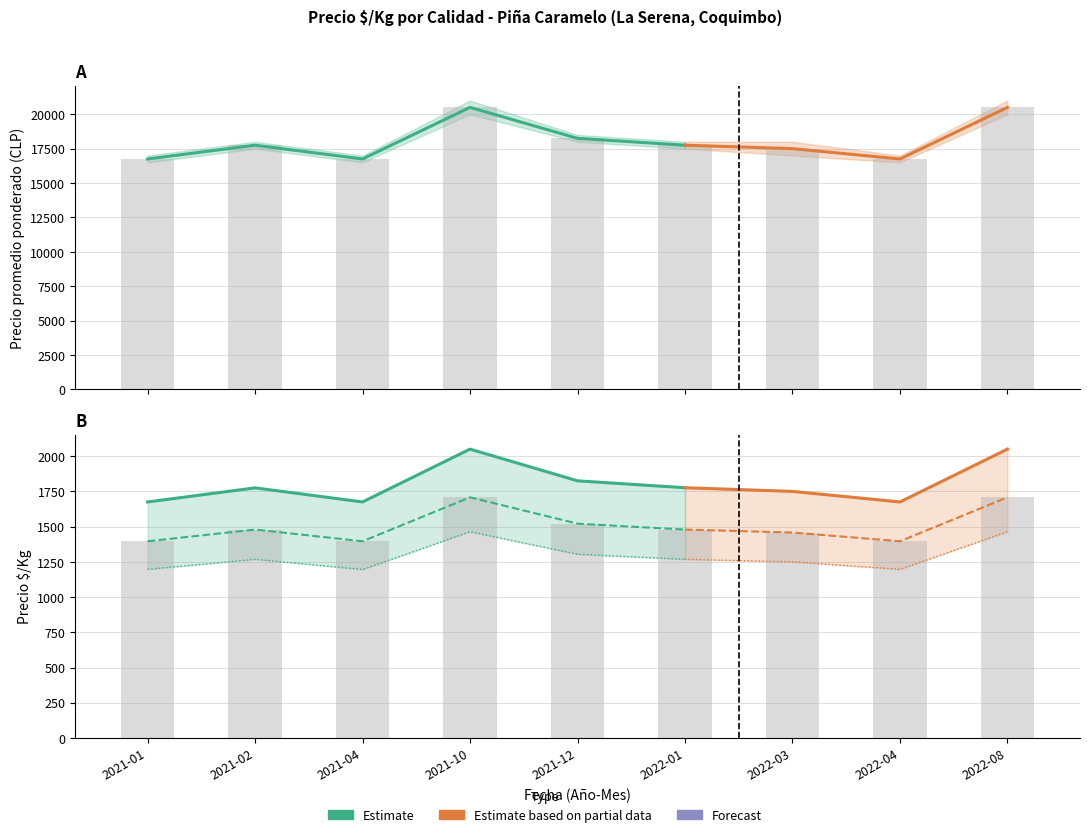

At which label does Precio $/Kg (Primera) reach its peak?

2021-10